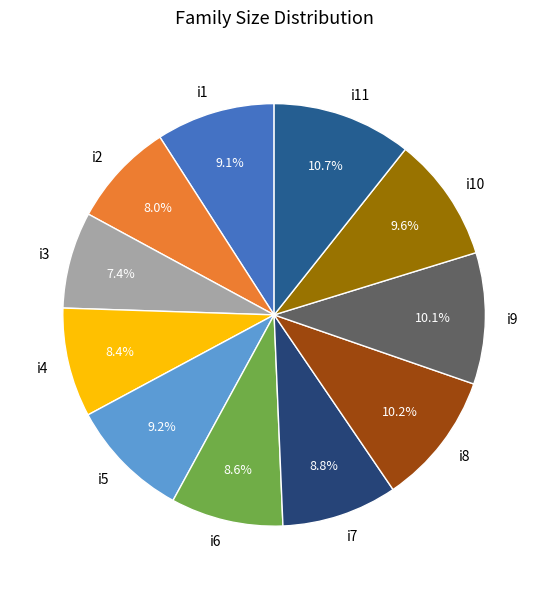

What is the ratio of the value at i1 to the value at i3?

1.2